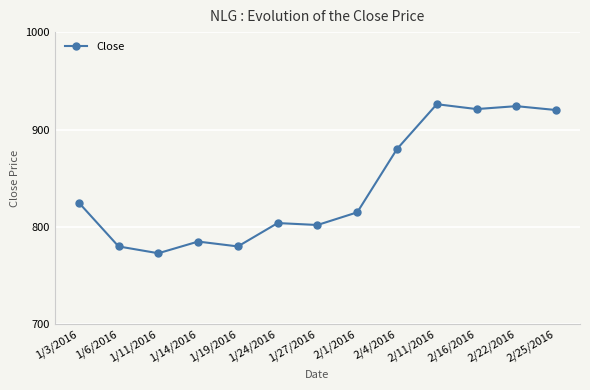

What is the label of the 9th point from the left?

2/4/2016